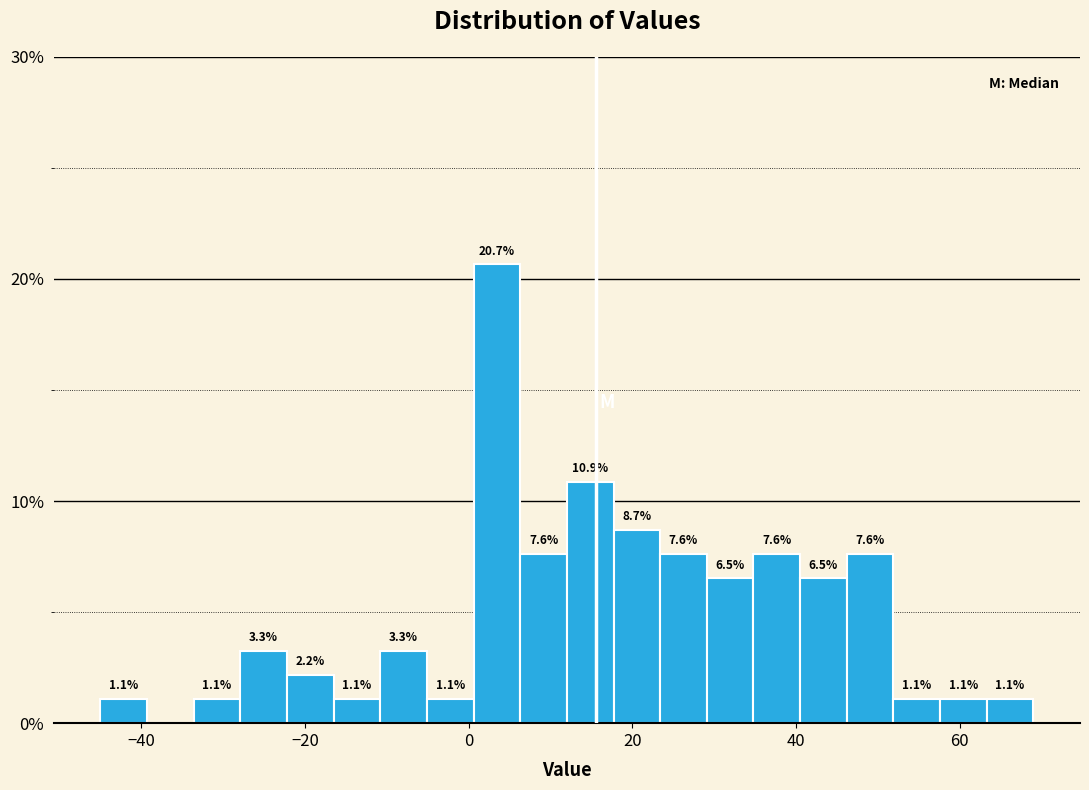

Around what value on the x-axis is the tallest bar? Give the approximate position of its centre, as read against the axis.

4